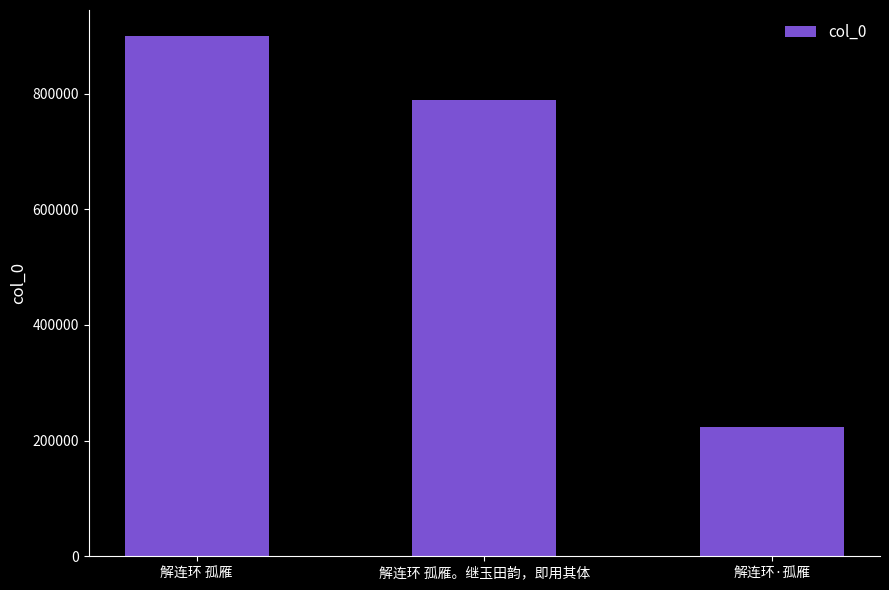

What is the average value?

637264